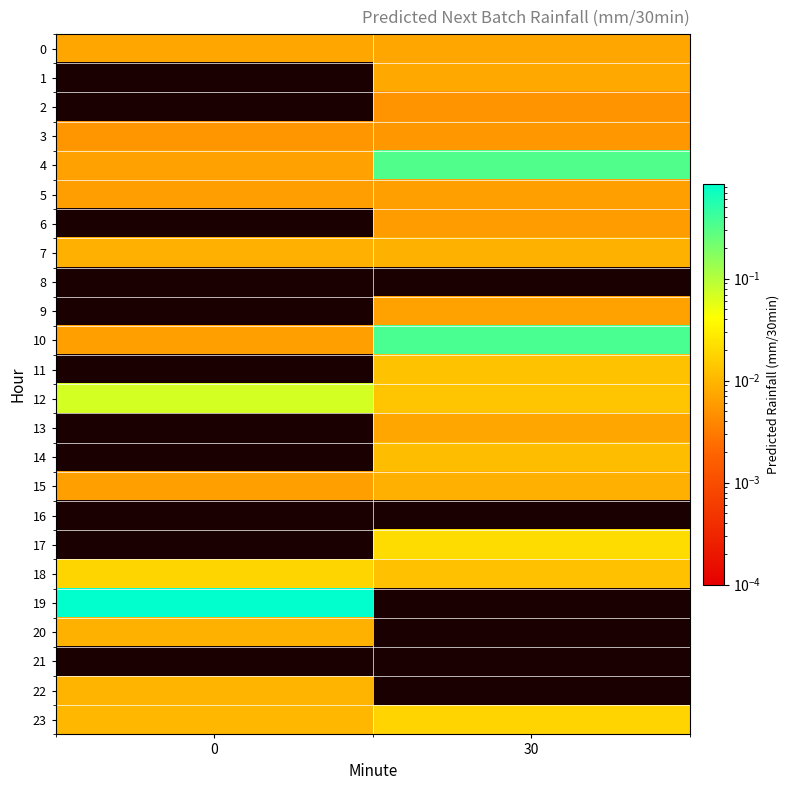

Reading left to right, transcribe all the data shown in this chart.

0: 0=0.0	30=0.0
1: 0=0.0	30=0.0
2: 0=0.0	30=0.0
3: 0=0.0	30=0.0
4: 0=0.0	30=0.3
5: 0=0.0	30=0.0
6: 0=0.0	30=0.0
7: 0=0.0	30=0.0
8: 0=0.0	30=0.0
9: 0=0.0	30=0.0
10: 0=0.0	30=0.4
11: 0=0.0	30=0.0
12: 0=0.1	30=0.0
13: 0=0.0	30=0.0
14: 0=0.0	30=0.0
15: 0=0.0	30=0.0
16: 0=0.0	30=0.0
17: 0=0.0	30=0.0
18: 0=0.0	30=0.0
19: 0=0.9	30=0.0
20: 0=0.0	30=0.0
21: 0=0.0	30=0.0
22: 0=0.0	30=0.0
23: 0=0.0	30=0.0